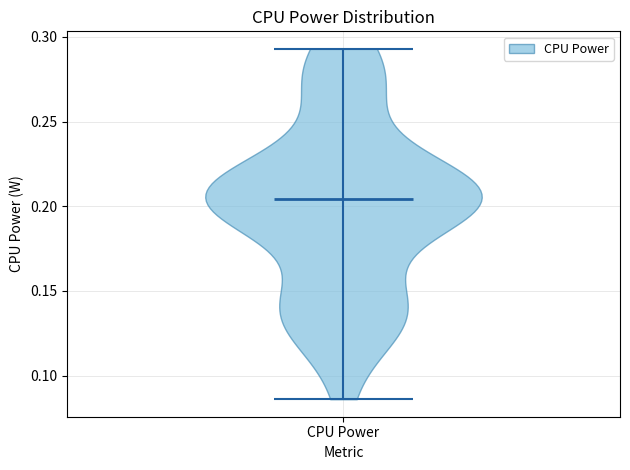

What is the lowest point the violin for CPU Power reaches on the y-axis? The values are not printed on the chart, so give them approximately, as read against the axis.

0.085